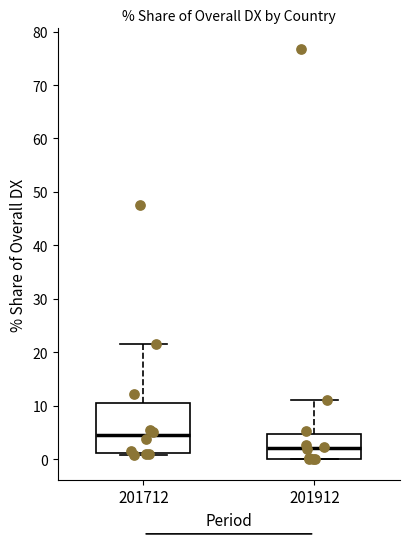

Comparing the boxes themselves (not the whiskers), which one is the tallest?

201712